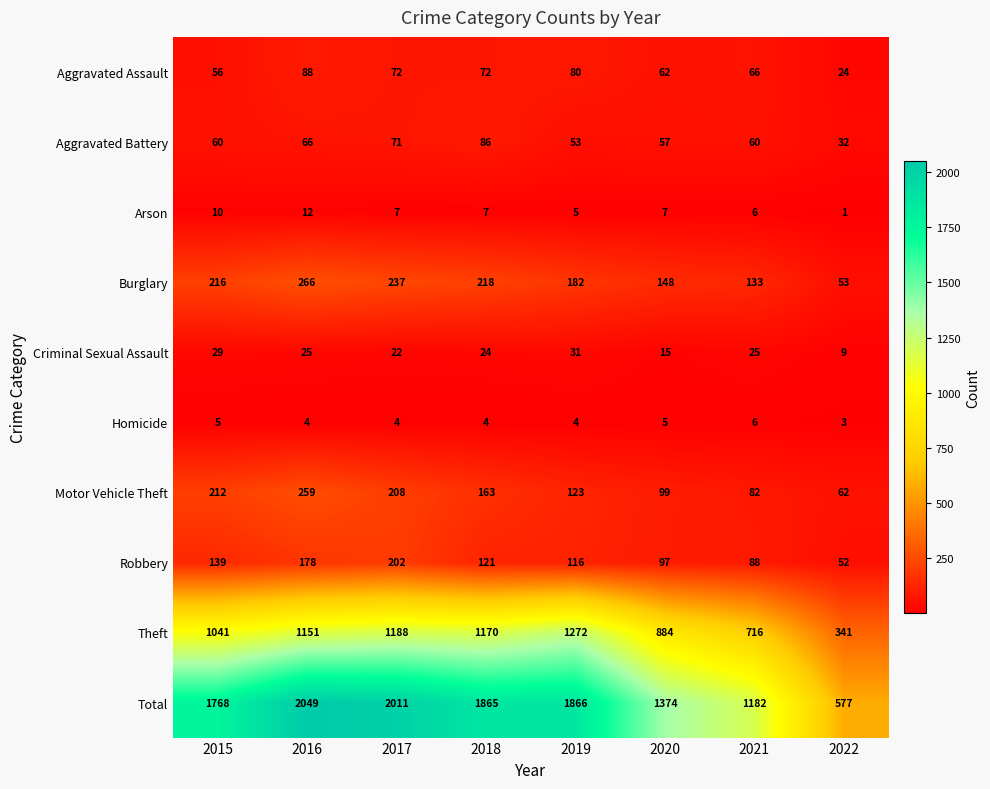

What is the difference between the second highest and second lowest values in the Aggravated Battery series?

18